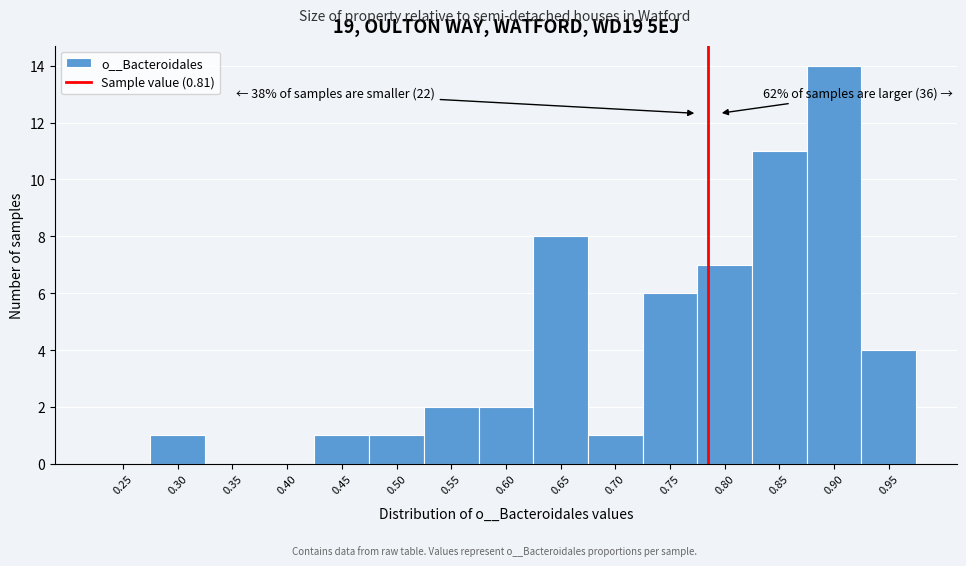

Reading left to right, list all the values displayed in this chart.

0.25=0	0.30=1	0.35=0	0.40=0	0.45=1	0.50=1	0.55=2	0.60=2	0.65=8	0.70=1	0.75=6	0.80=7	0.85=11	0.90=14	0.95=4